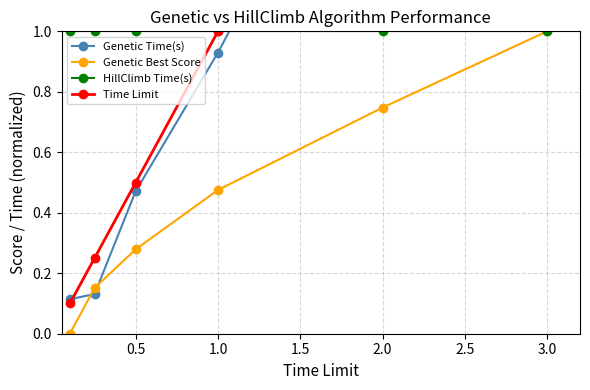

True or false: HillClimb Time(s) has more than 2 interior local peaks.

False